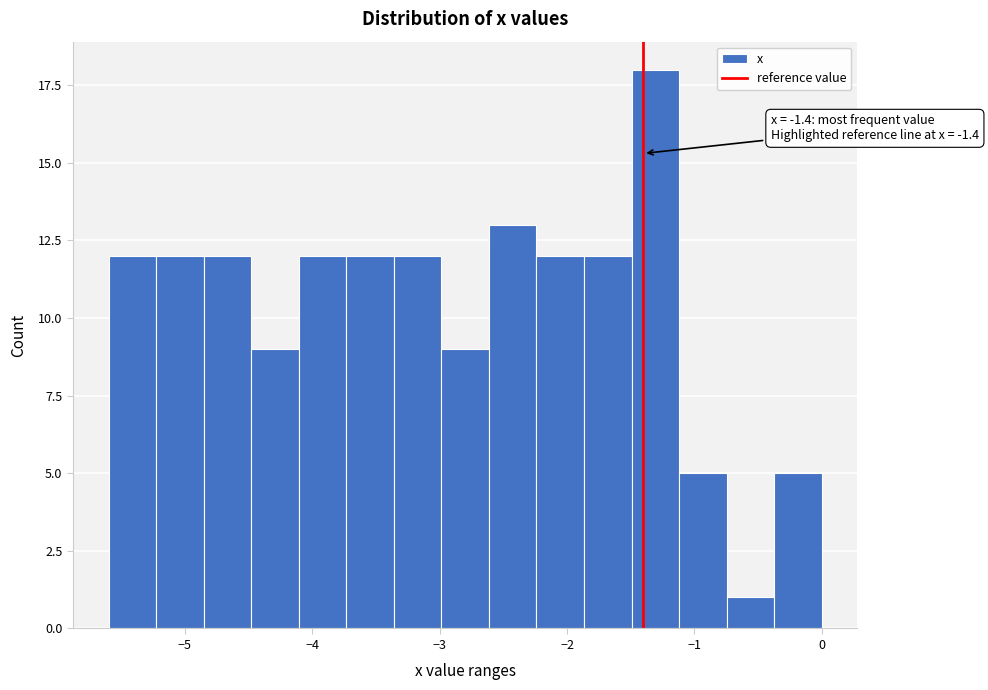

Around what value on the x-axis is the tallest bar? Give the approximate position of its centre, as read against the axis.

-1.3